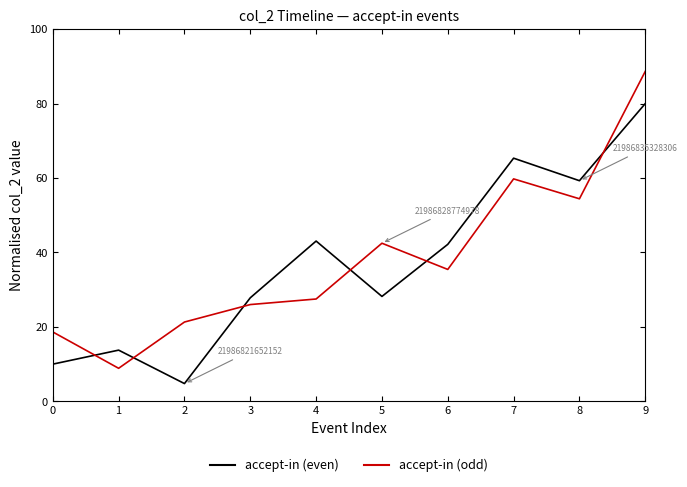

Rank the series by their average value, from lowest to highest.

accept-in (even), accept-in (odd)